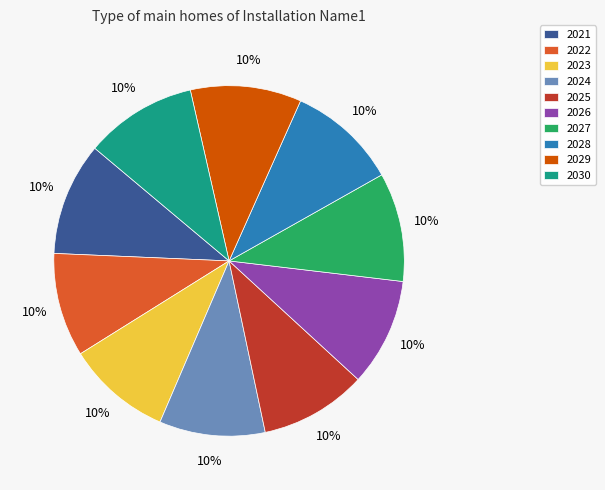

How many slices are in this pie chart?

10